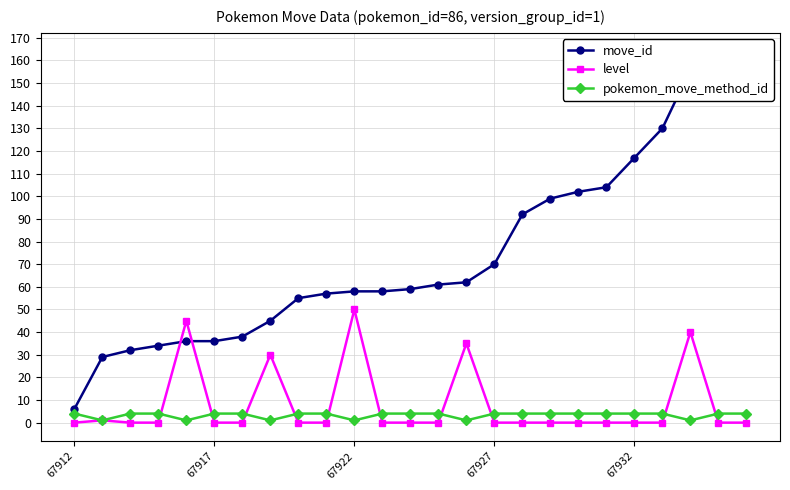

True or false: pokemon_move_method_id has more than 0 points higher than both neighbors.

False